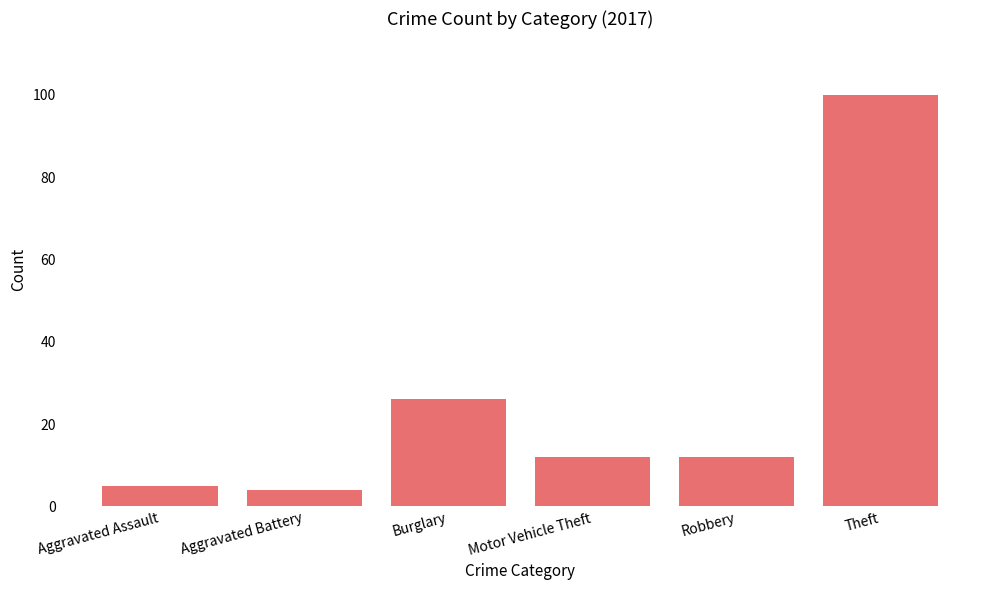

What is the change in value from Robbery to Theft?

+88